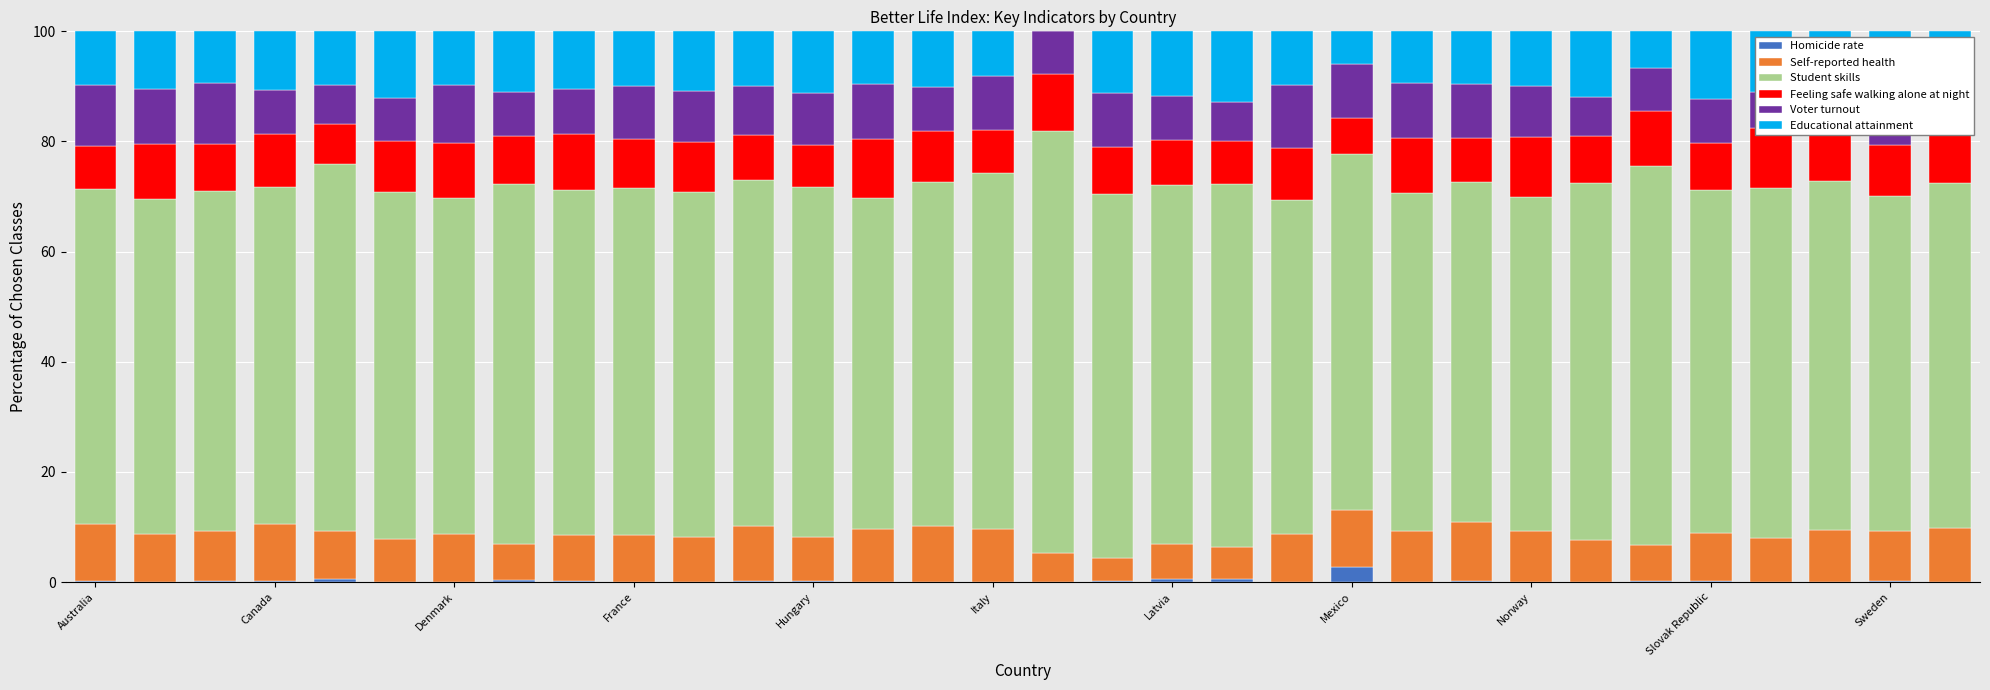

At which category does the chart reach its minimum across all series?

16